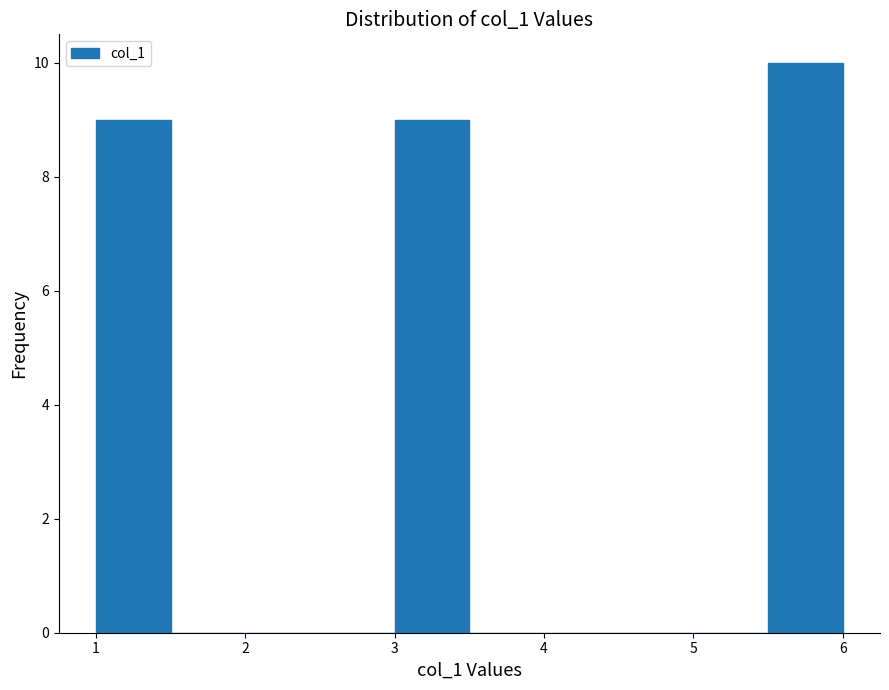

What is the height of the bar covering 3.0 to 3.5 on the x-axis? The values are not printed on the chart, so give them approximately, as read against the axis.

9